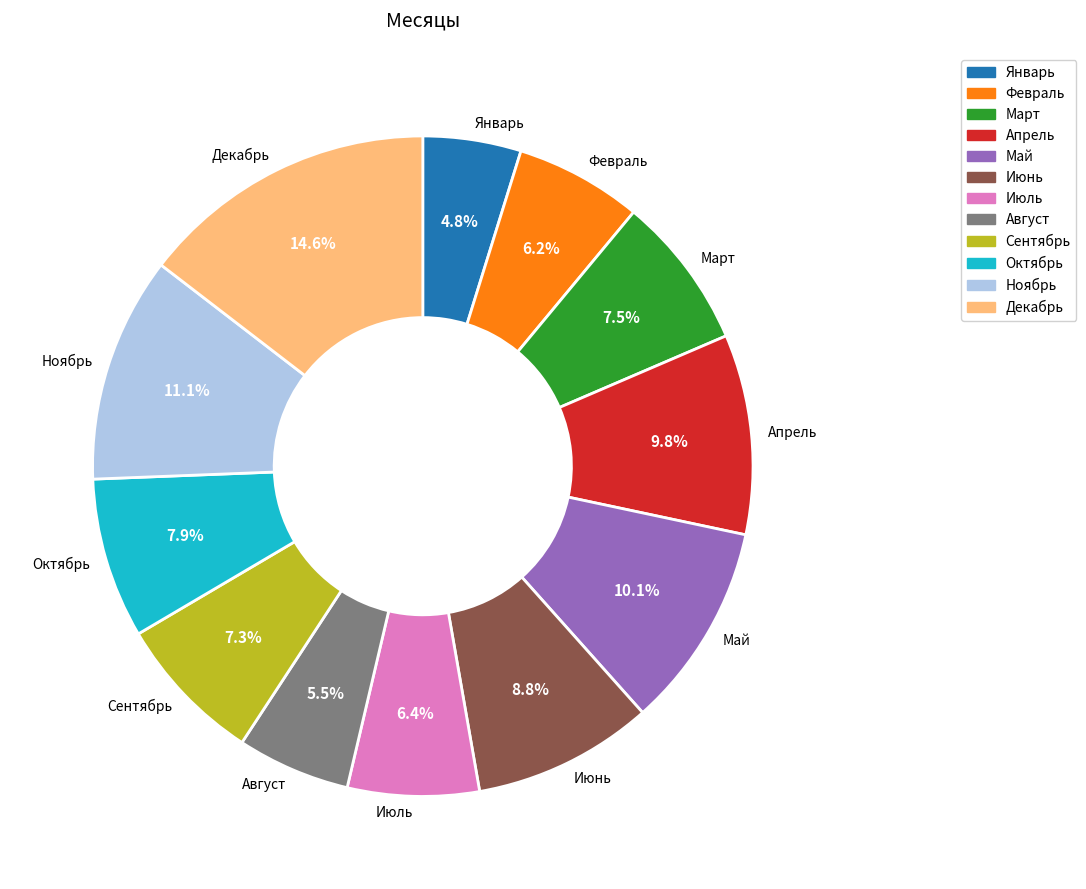

How many segments does this pie chart have?

12